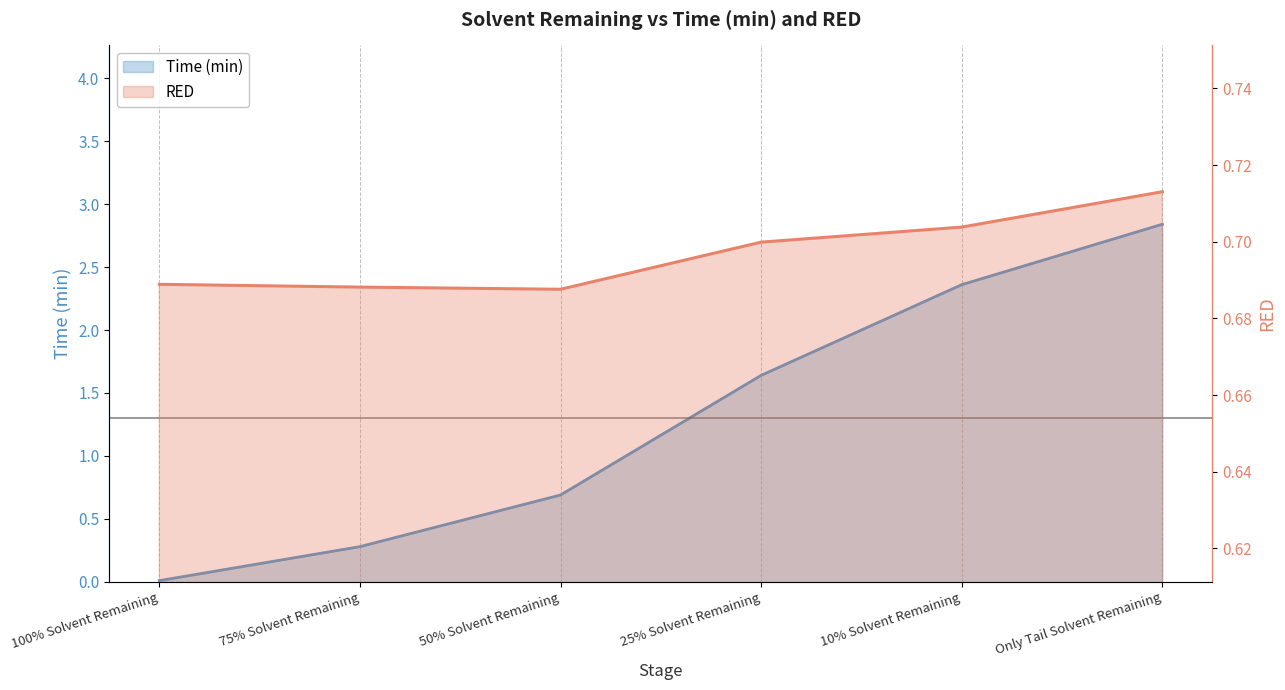

How many lines are shown in the chart?

2